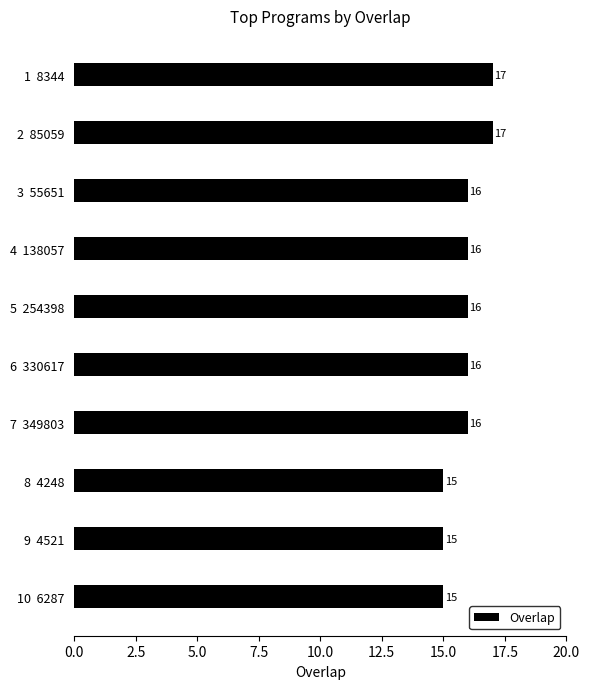

Reading top to bottom, list all the values displayed in this chart.

1  8344=17	2  85059=17	3  55651=16	4  138057=16	5  254398=16	6  330617=16	7  349803=16	8  4248=15	9  4521=15	10  6287=15